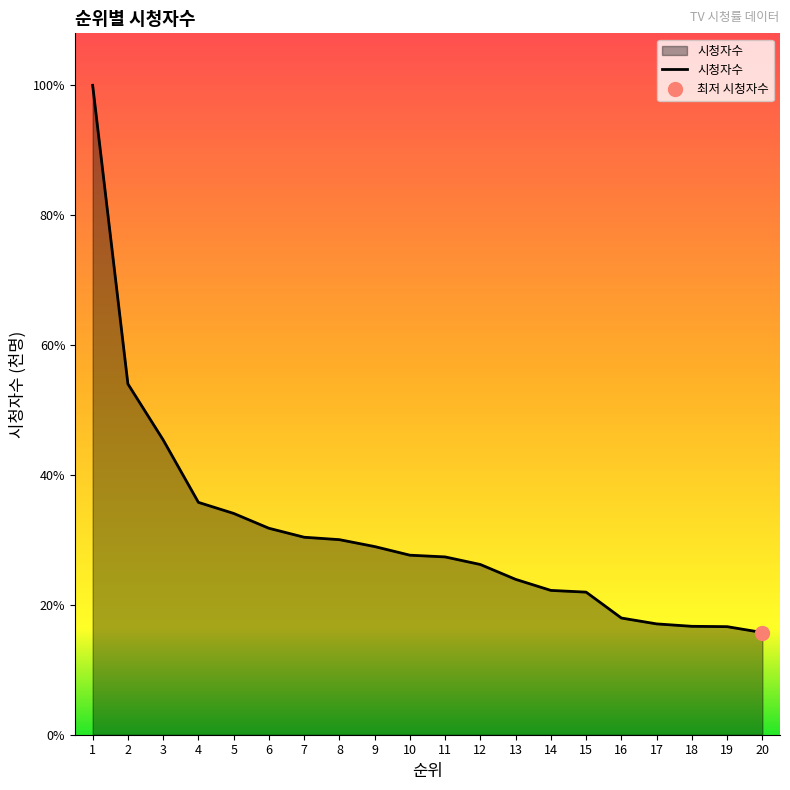

The value at 1 is 2601. True or false?

False